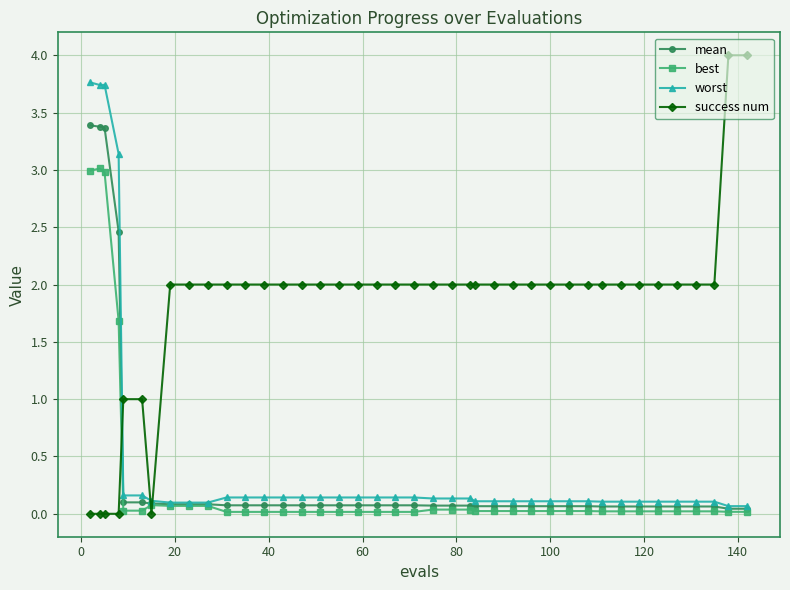

True or false: mean and success num intersect in this chart.

True